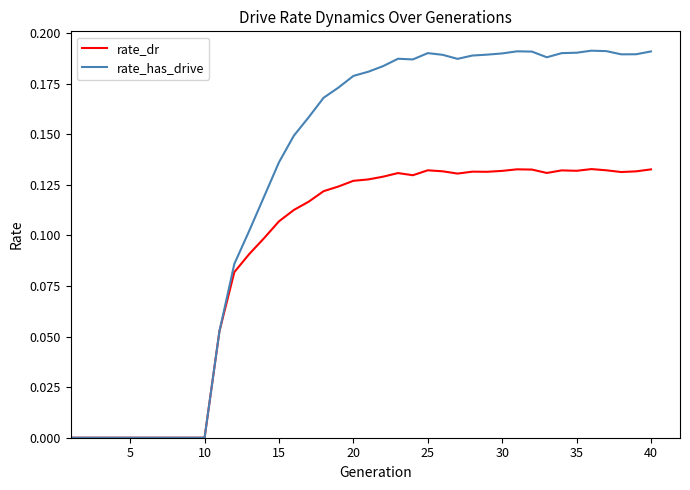

Which series has the largest total across all categories?

rate_has_drive